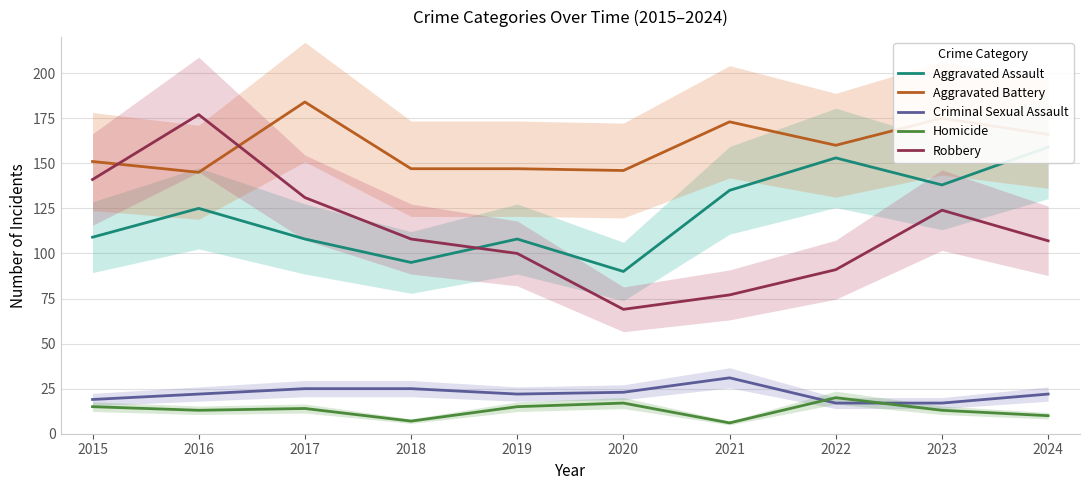

What is the difference between the highest and lowest values at 2020?

129